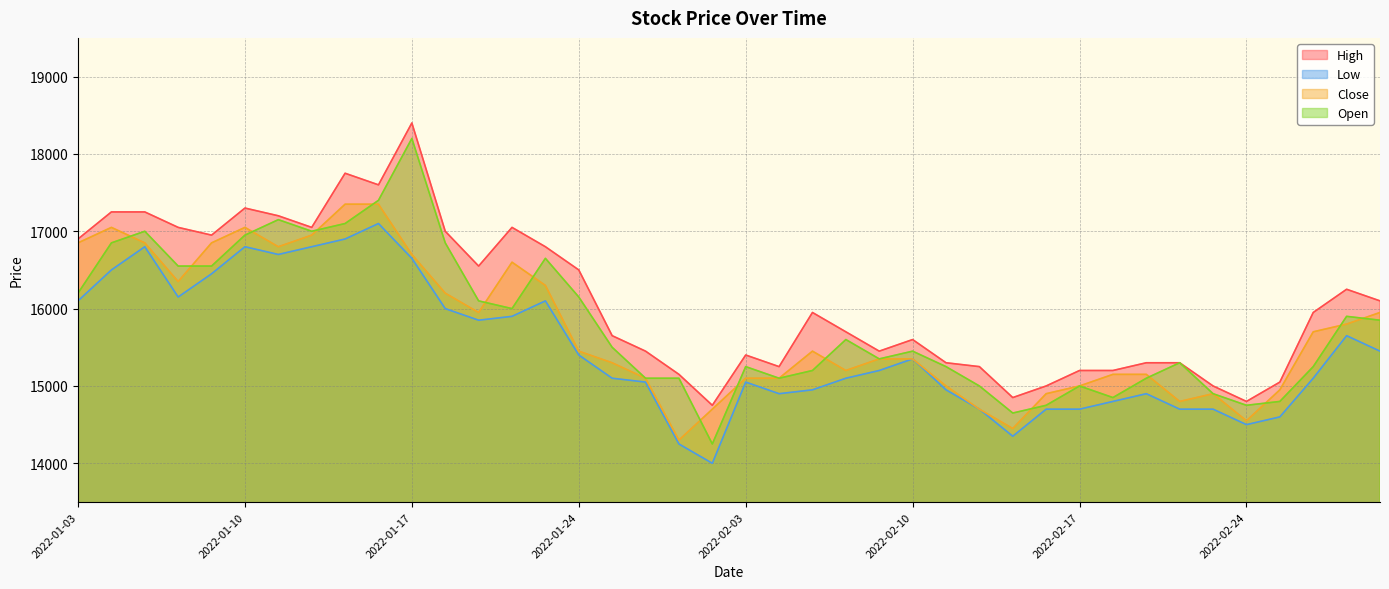

True or false: High and Low cross at least once.

False